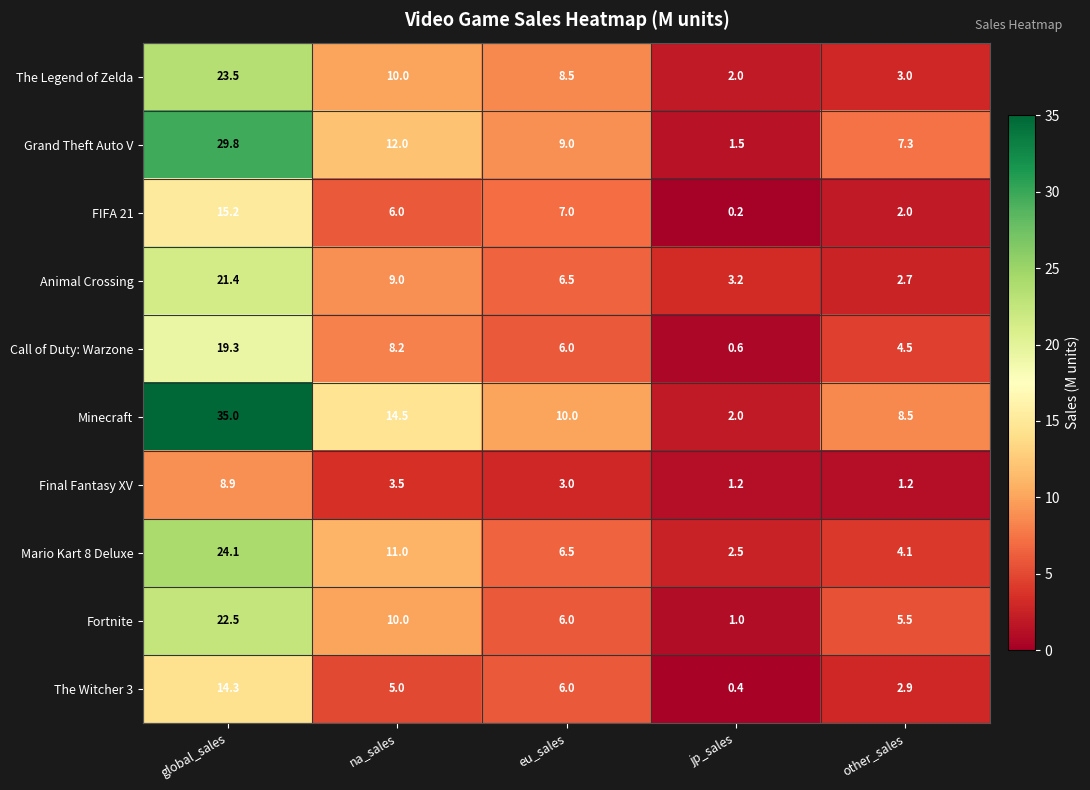

At which label is Animal Crossing closest to 12?

na_sales